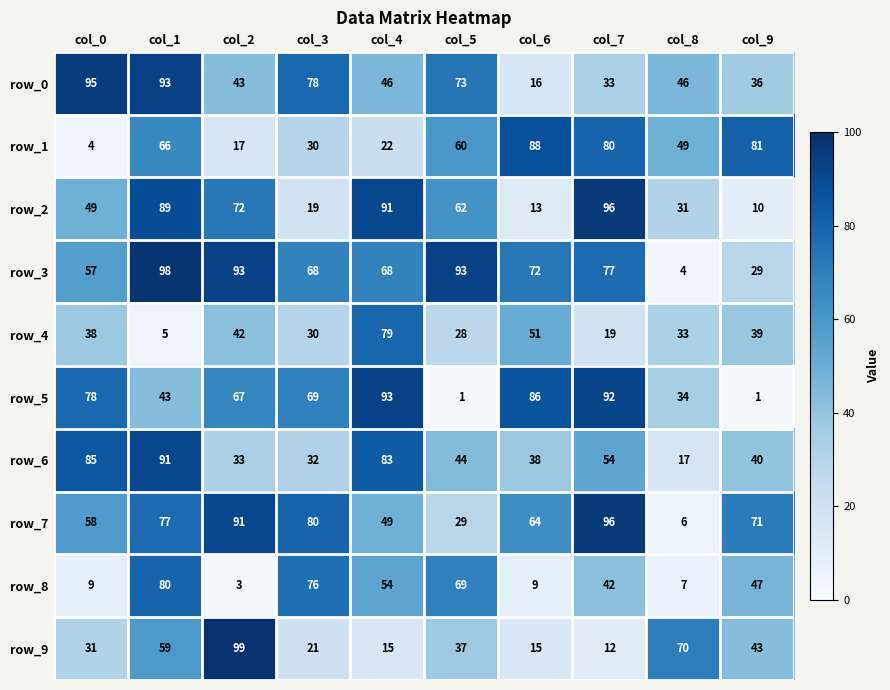

What is the sum of all row_9 values?

402